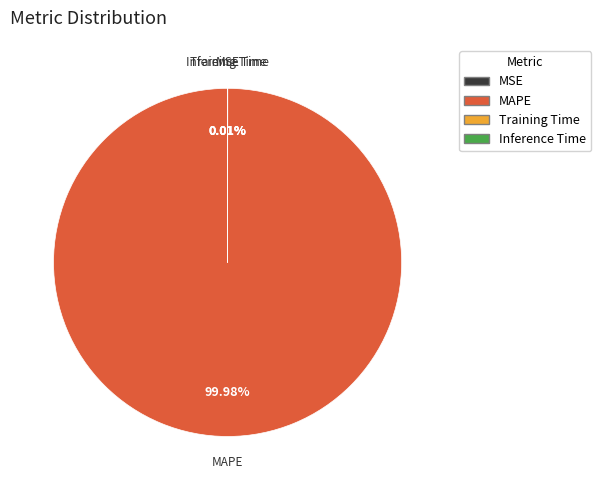

Does MAPE account for over 50% of the chart?

Yes